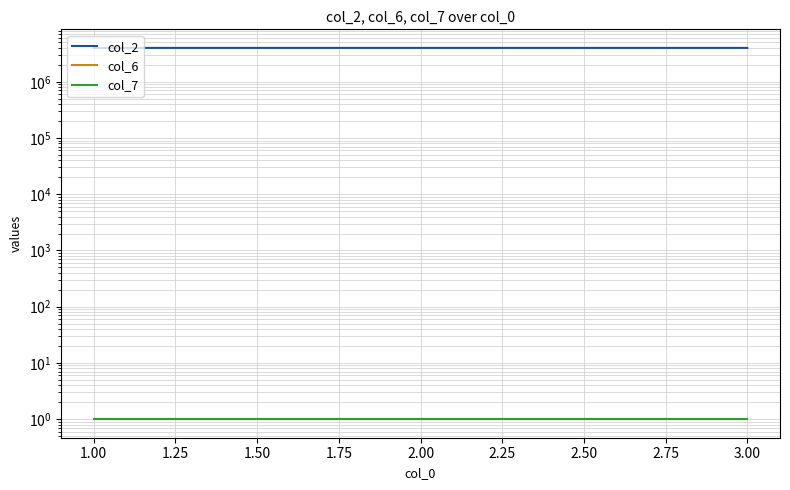

How many lines are shown in the chart?

3